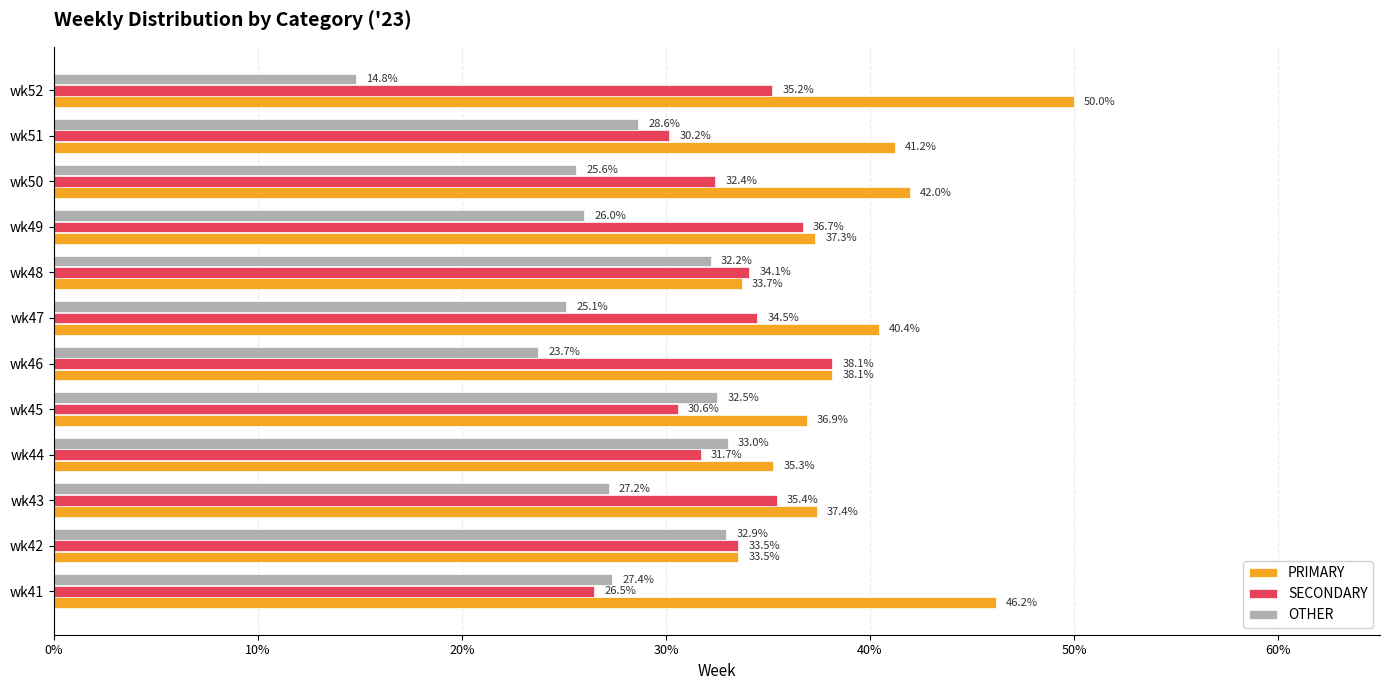

Which series has the largest range (max minus min)?

OTHER